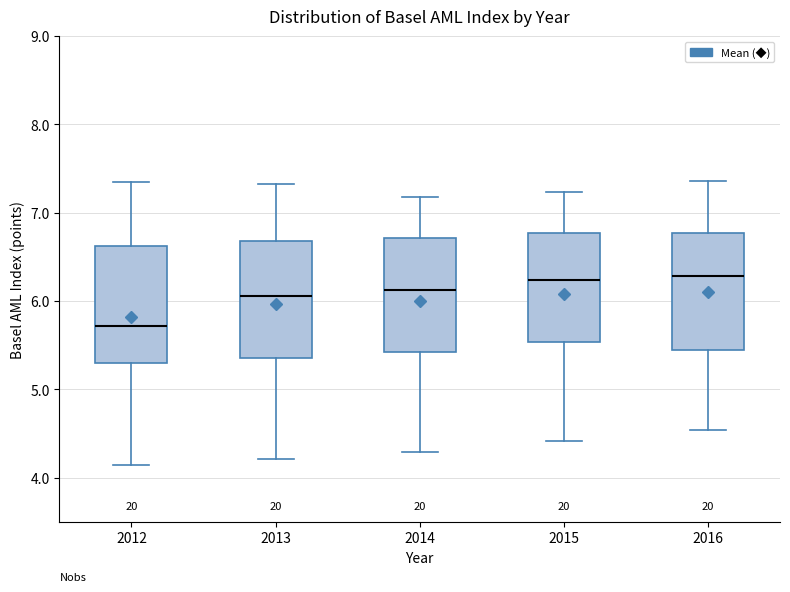

Where does the upper whisker of the box at x = 2012 end on the y-axis? The values are not printed on the chart, so give them approximately, as read against the axis.

7.4